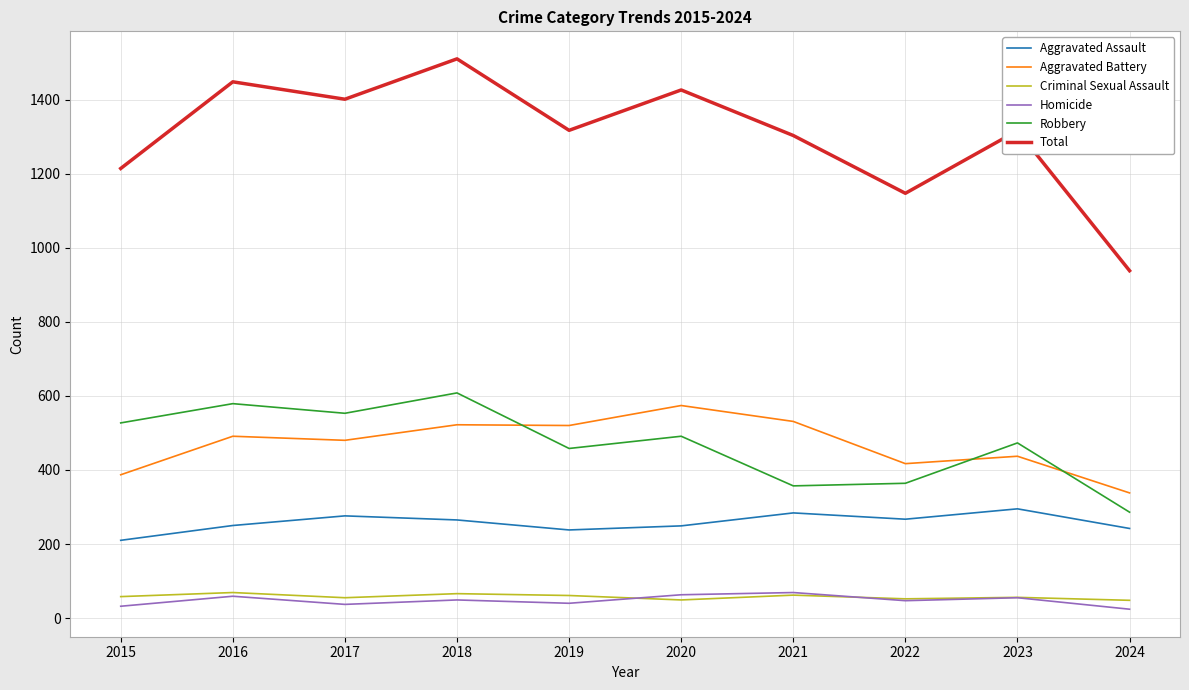

True or false: Criminal Sexual Assault and Aggravated Assault cross at least once.

False